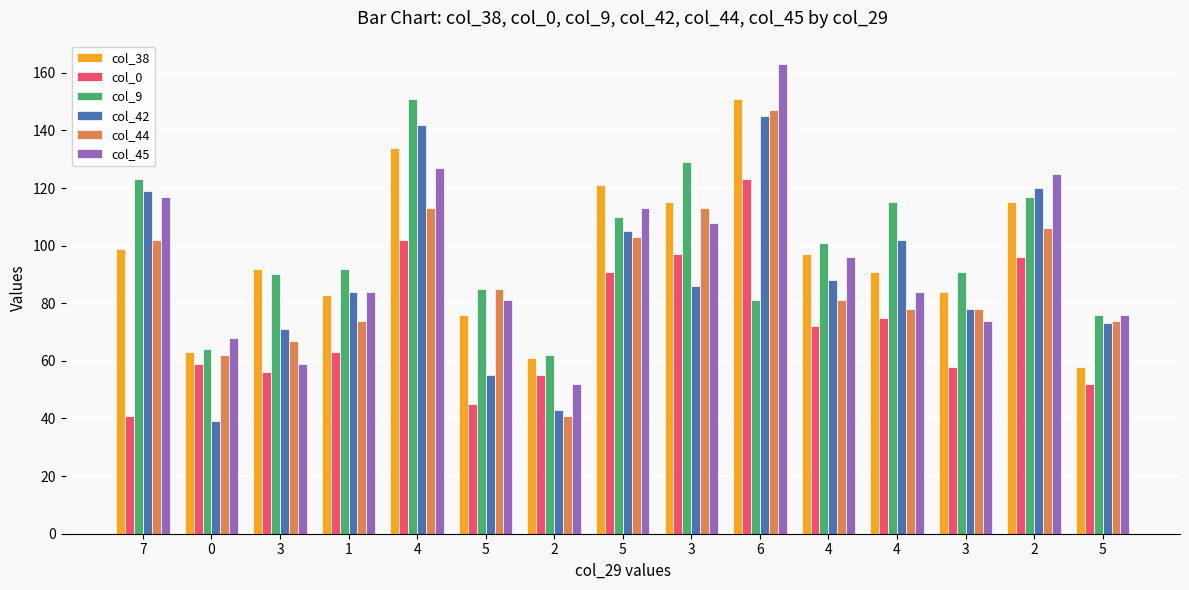

How many bars are there in total?

90